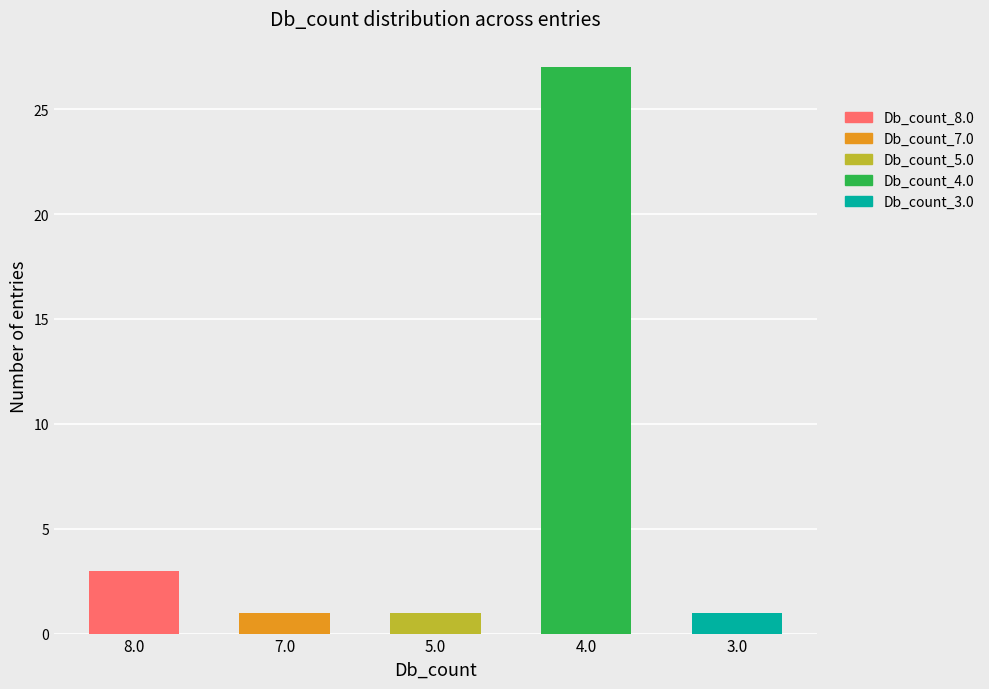

Reading left to right, list all the values displayed in this chart.

3	1	1	27	1